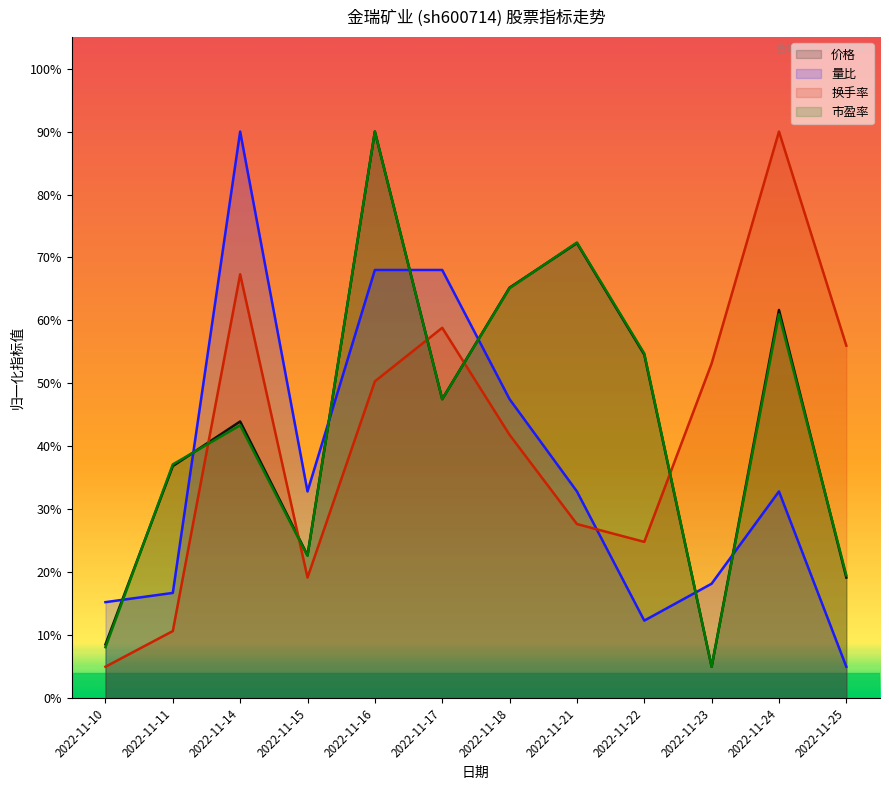

Which series ends up on top after the final intersection of 价格 and 市盈率?

市盈率